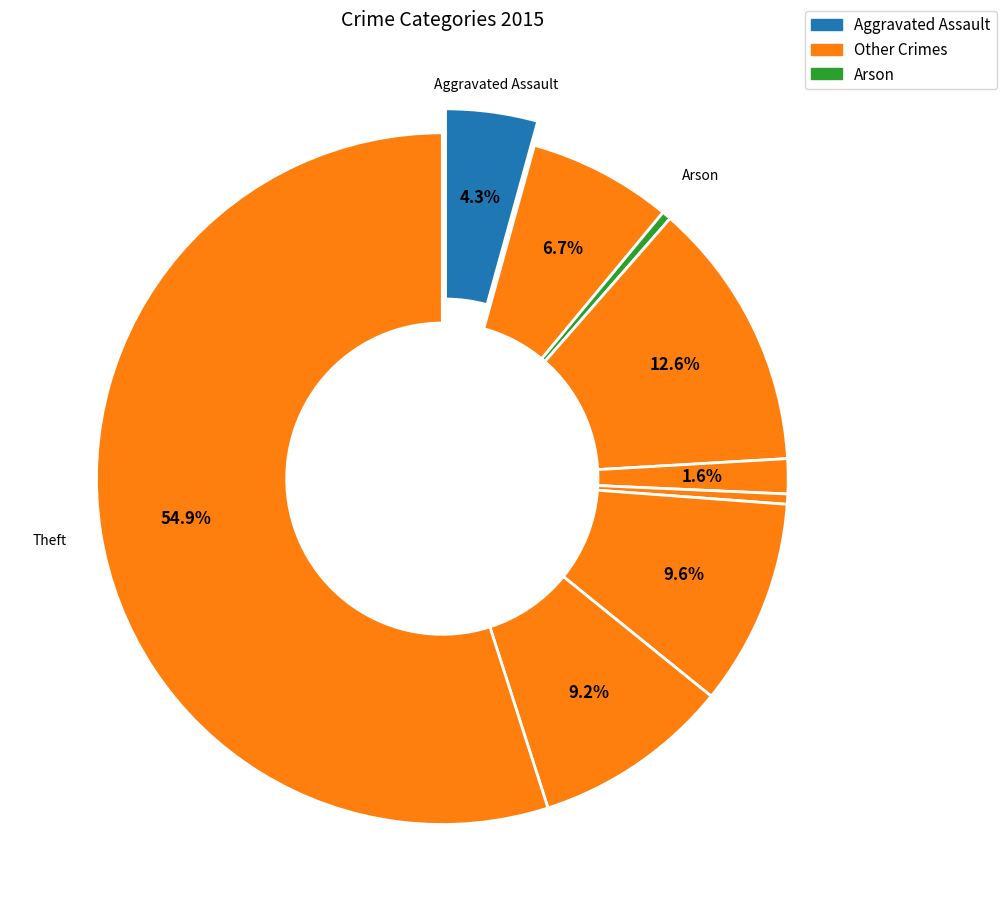

Which category accounts for the majority?

Theft